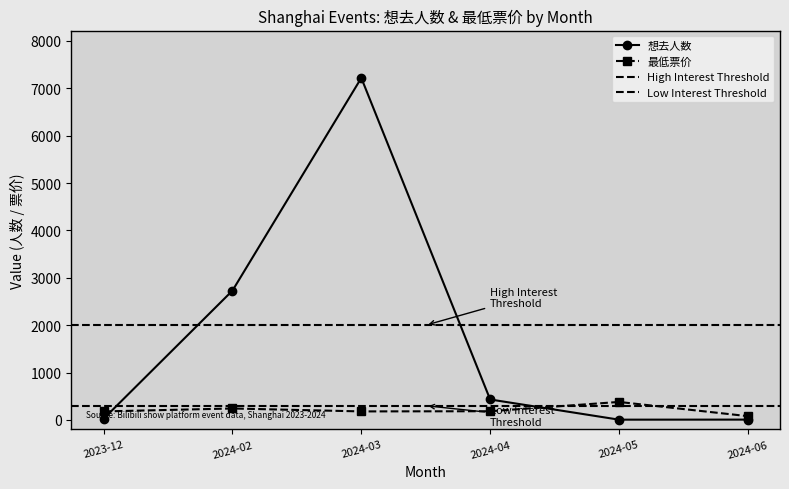

What is the spread (max minus min) of values at 2024-04?

248